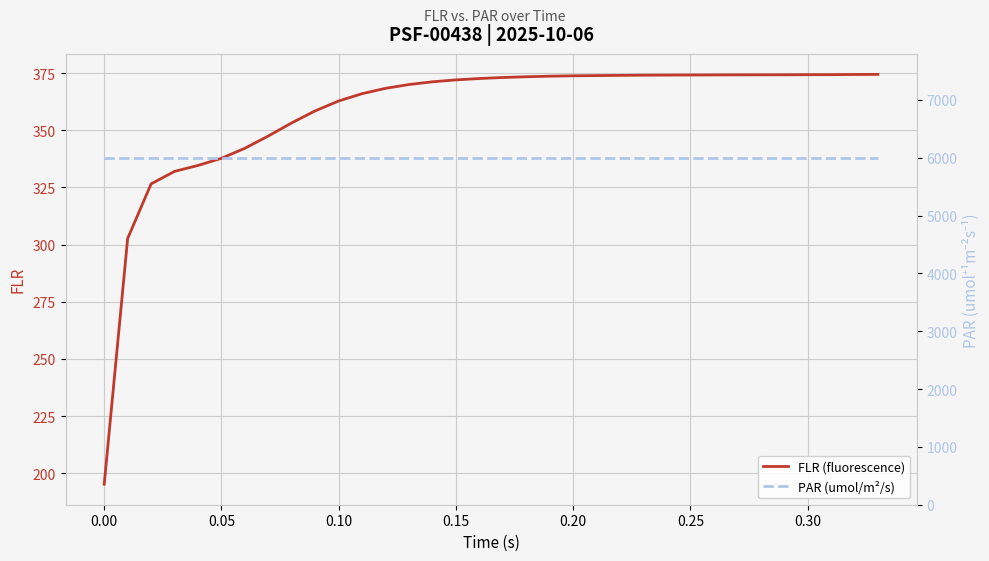

Which series has the largest total across all categories?

PAR (umol/m²/s)